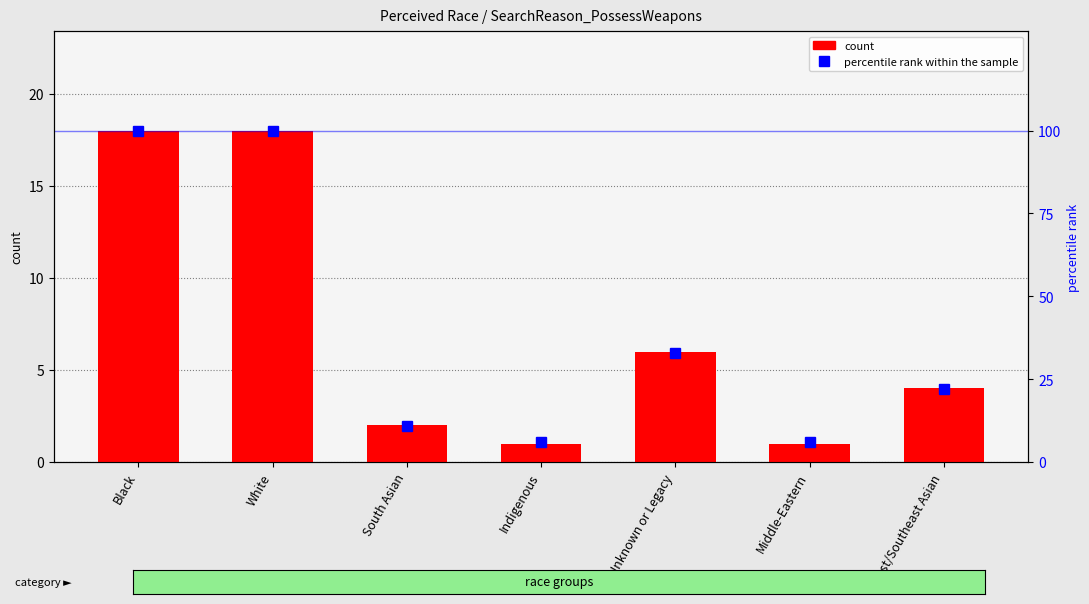

What is the label of the 6th bar from the left?

Middle-Eastern